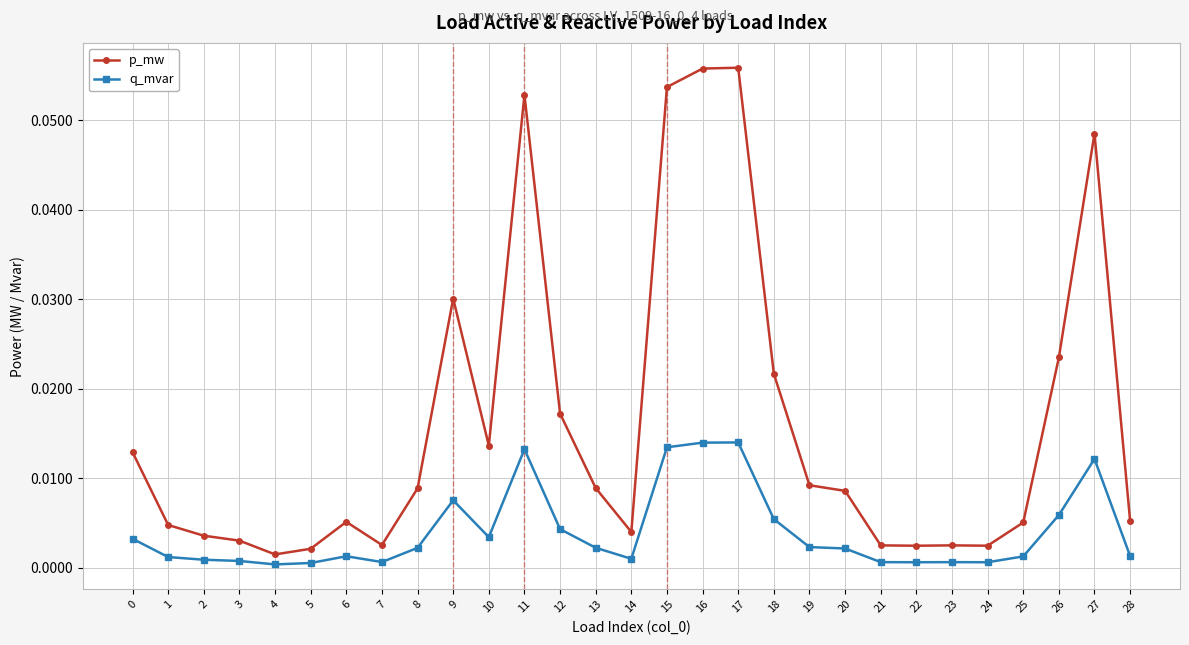

Does the chart display data point markers on the line(s)?

Yes